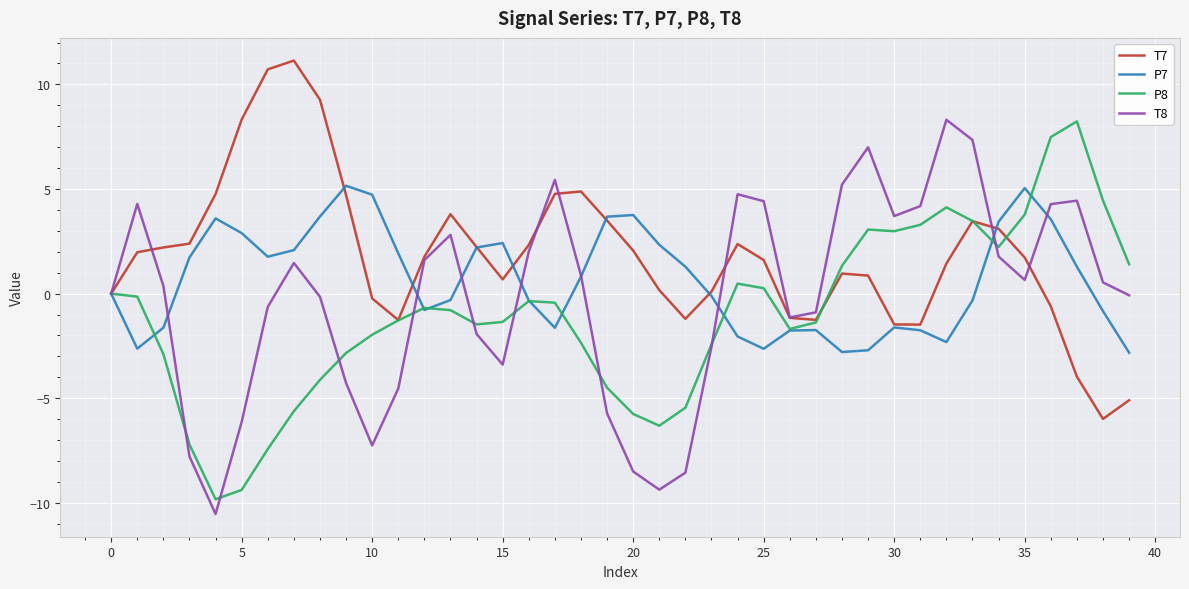

Rank the series by their average value, from highest to lowest.

T7, P7, T8, P8